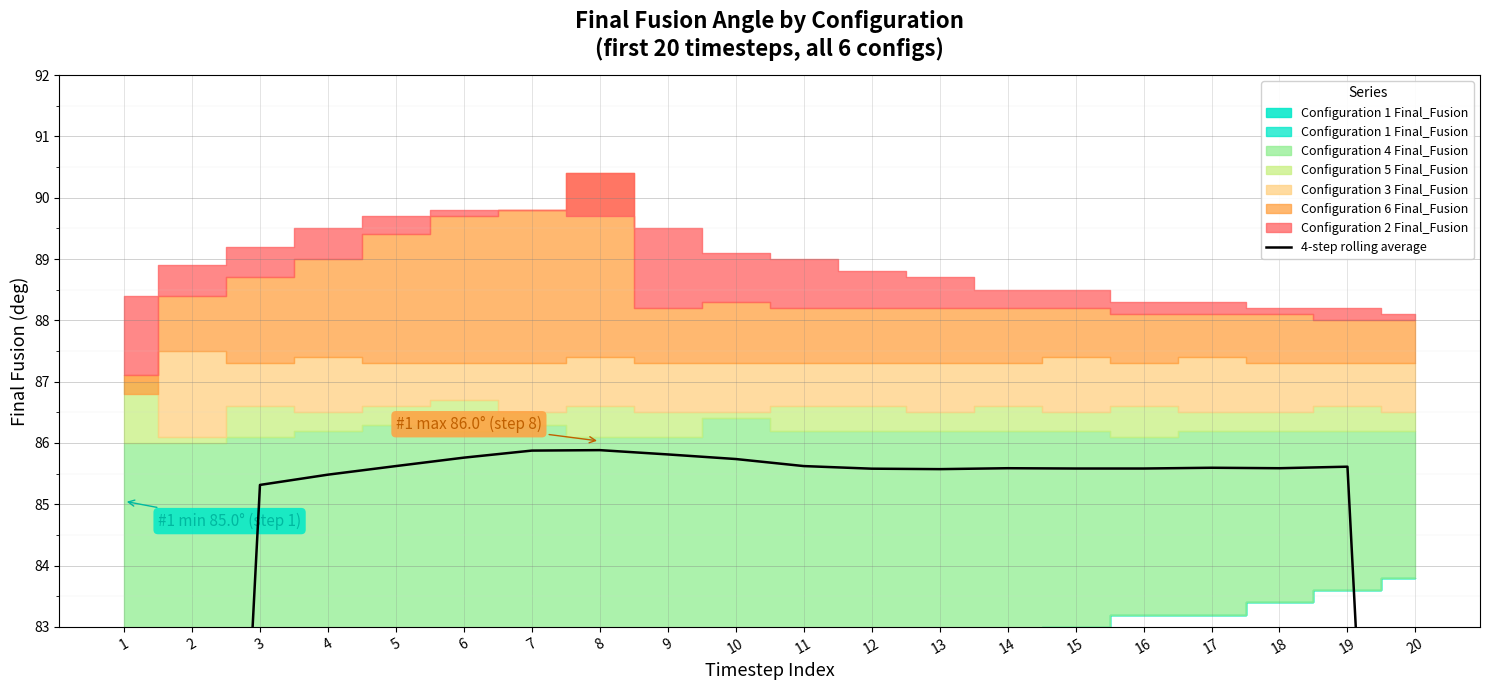

List the labels in order of value, largest first.

8, 7, 9, 6, 10, 5, 11, 19, 17, 18, 14, 15, 16, 12, 13, 4, 3, 20, 2, 1